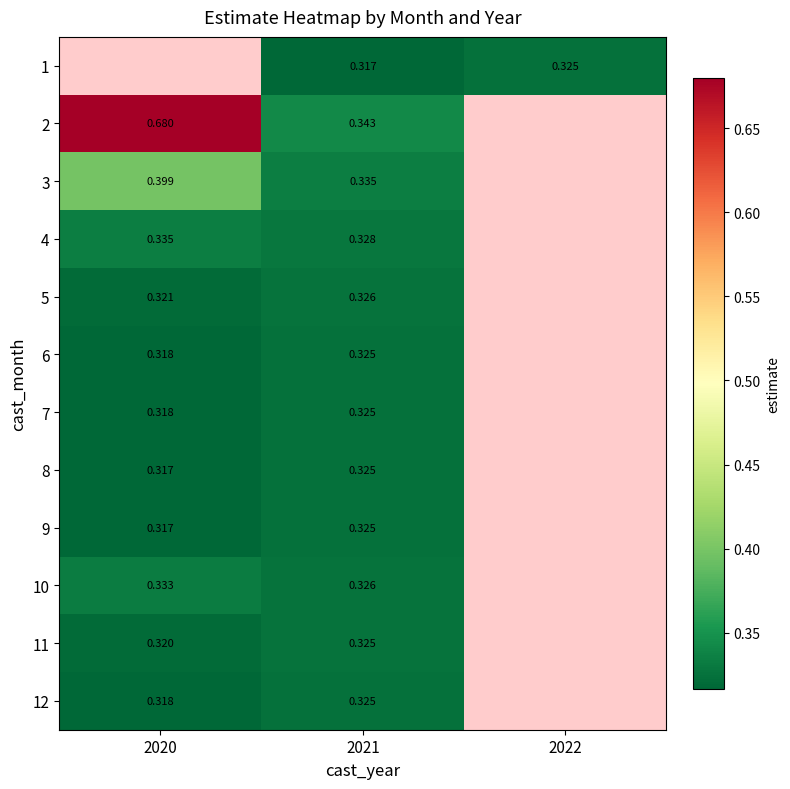

Which label corresponds to the smallest value in the chart?

2020